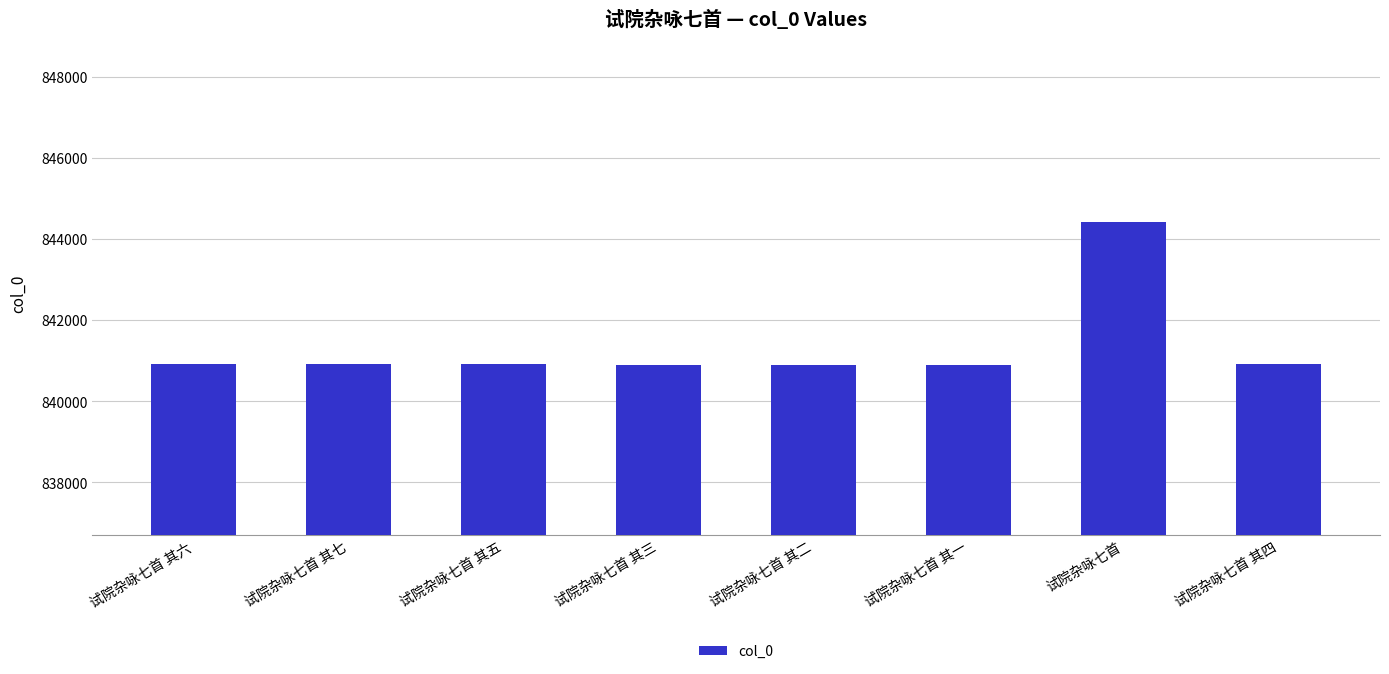

What is the sum of all values?

6730763